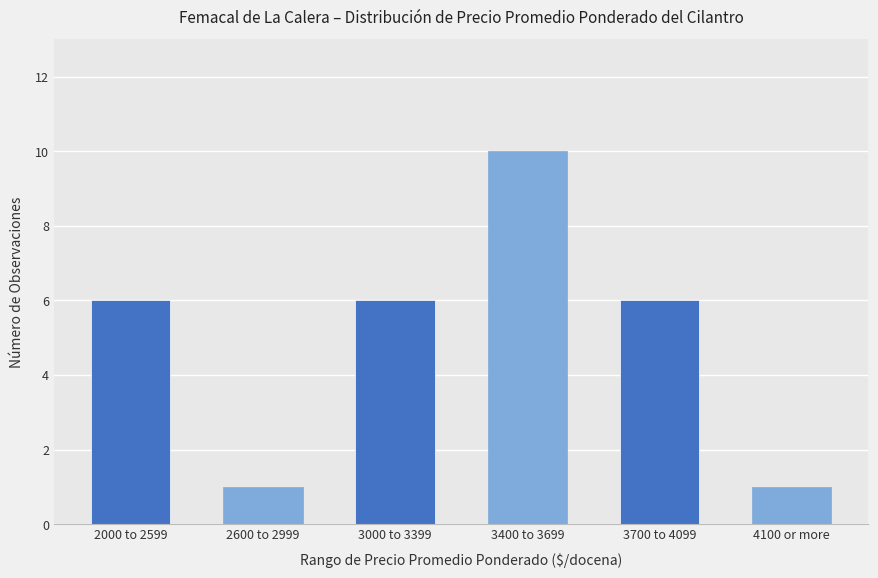

What is the difference between the maximum and minimum values?

9